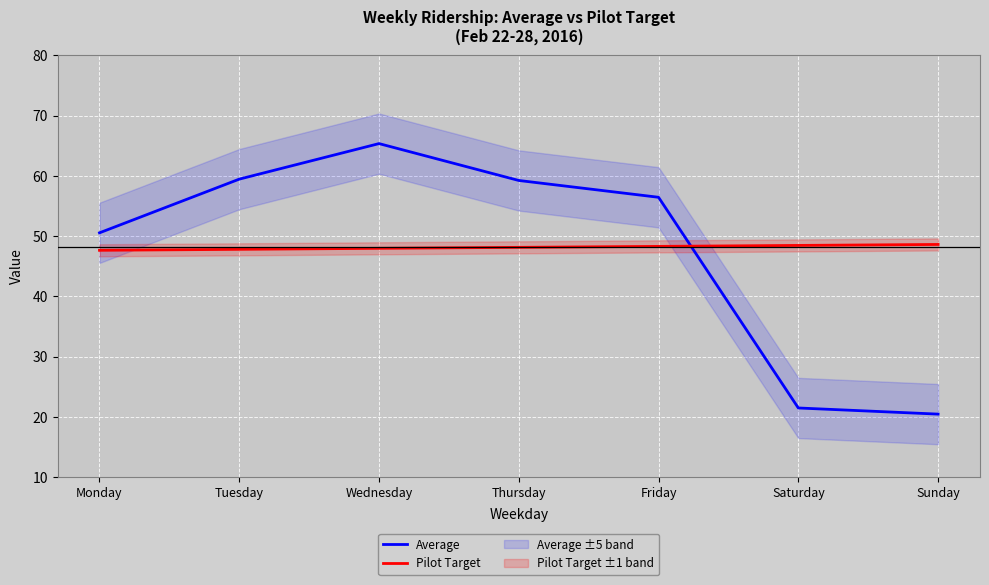

List the series in order of their peak value, lowest first.

Pilot Target, Average